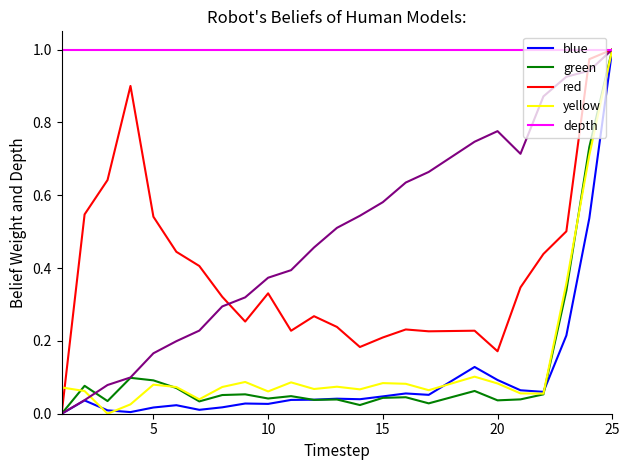

How many lines are shown in the chart?

6